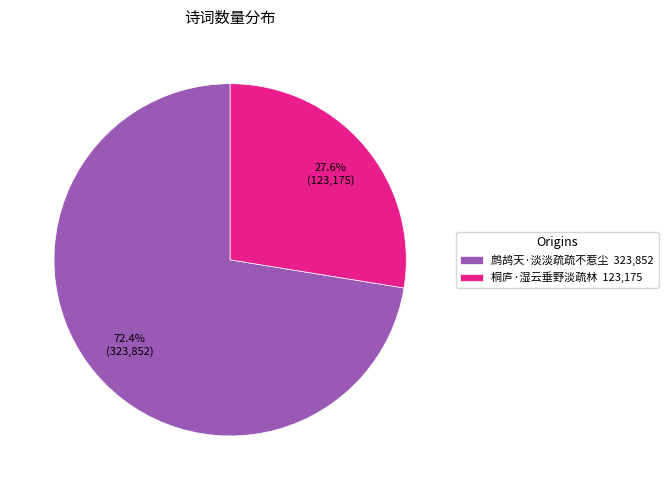

What portion of the pie excludes 桐庐·湿云垂野淡疏林?

72.4%